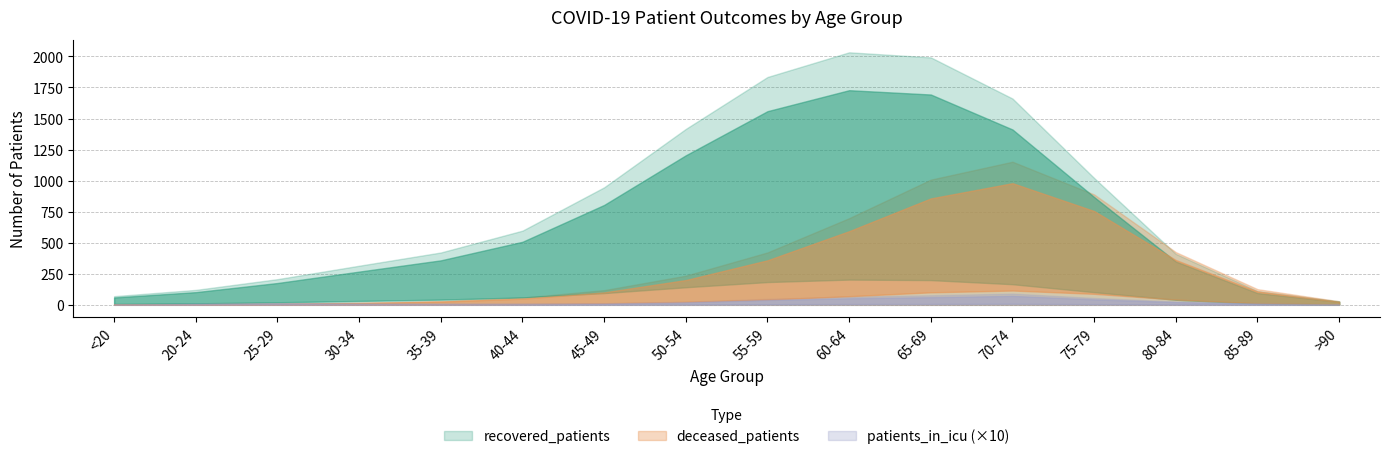

Does the chart display data point markers on the line(s)?

No